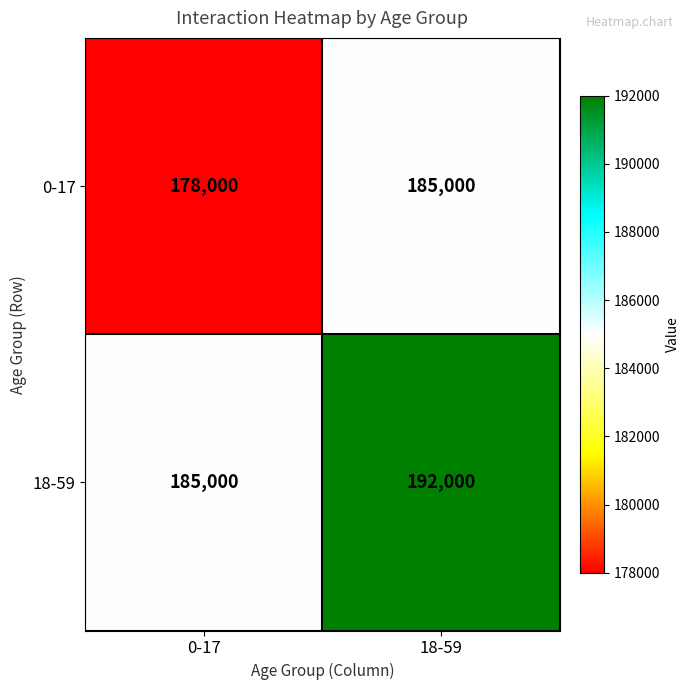

Which series has the largest total across all categories?

18-59